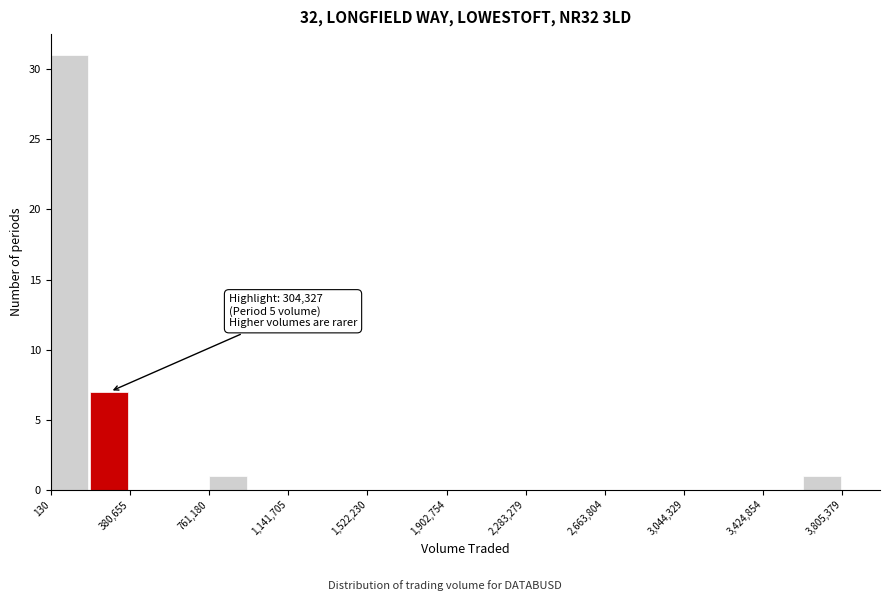

Read against the x-axis, roughly where is the centre of the tallest bar?

100000